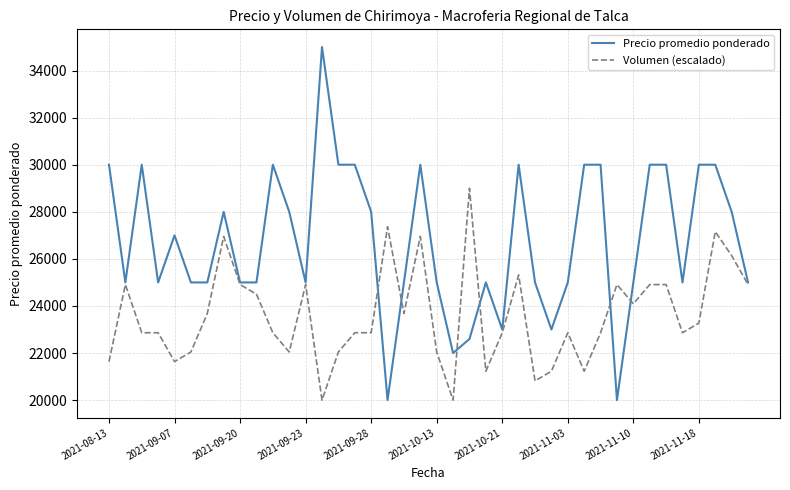

What is the minimum value for Volumen (escalado)?

20000.0